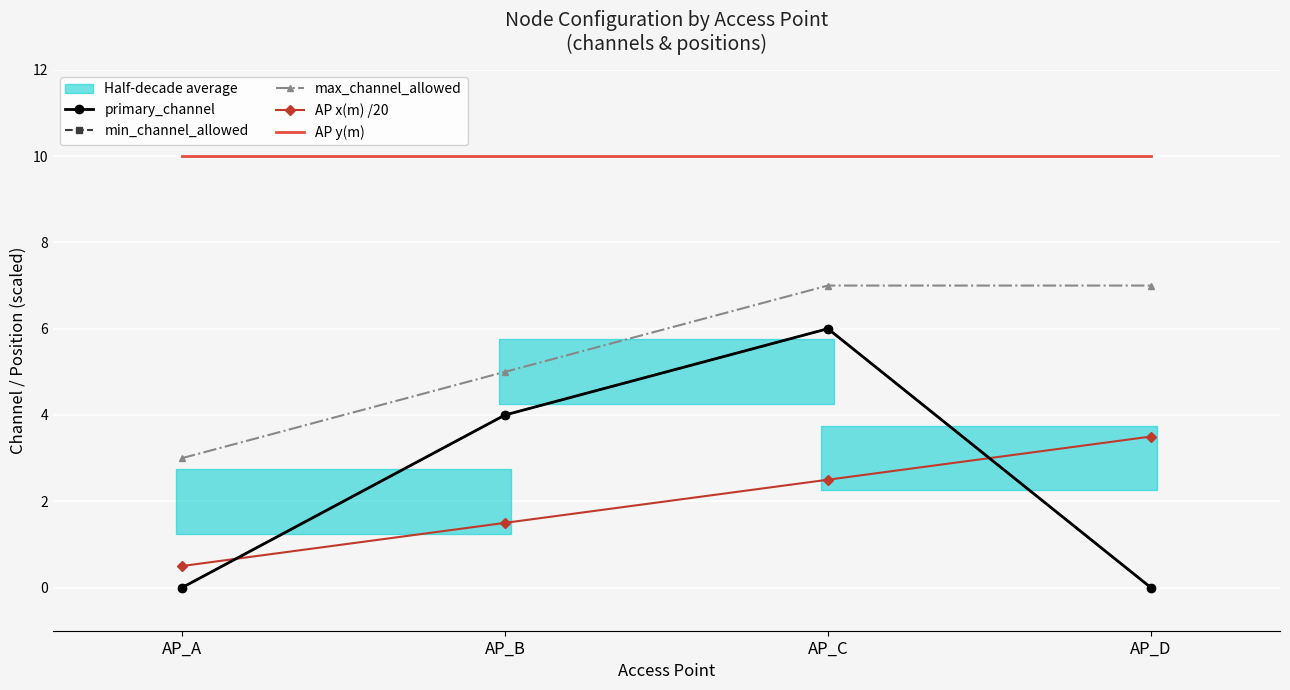

Which series has the widest spread of values?

primary_channel